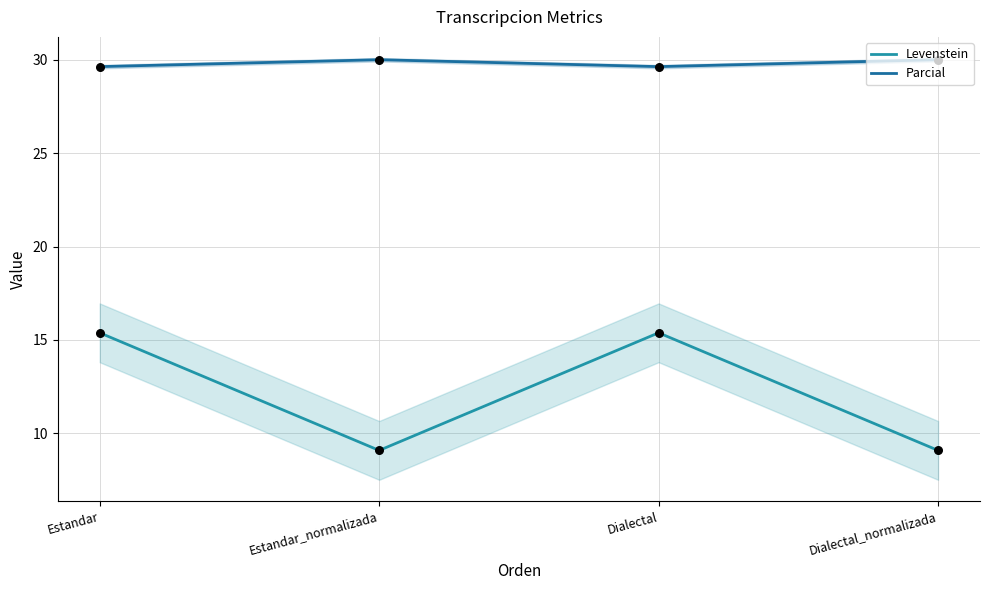

Which series has the largest total across all categories?

Parcial